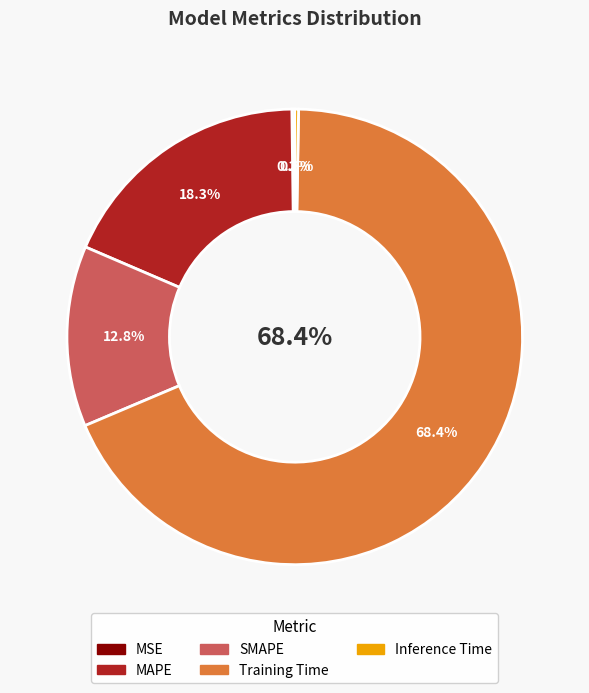

Rank the categories by value from lowest to highest.

MSE, Inference Time, SMAPE, MAPE, Training Time